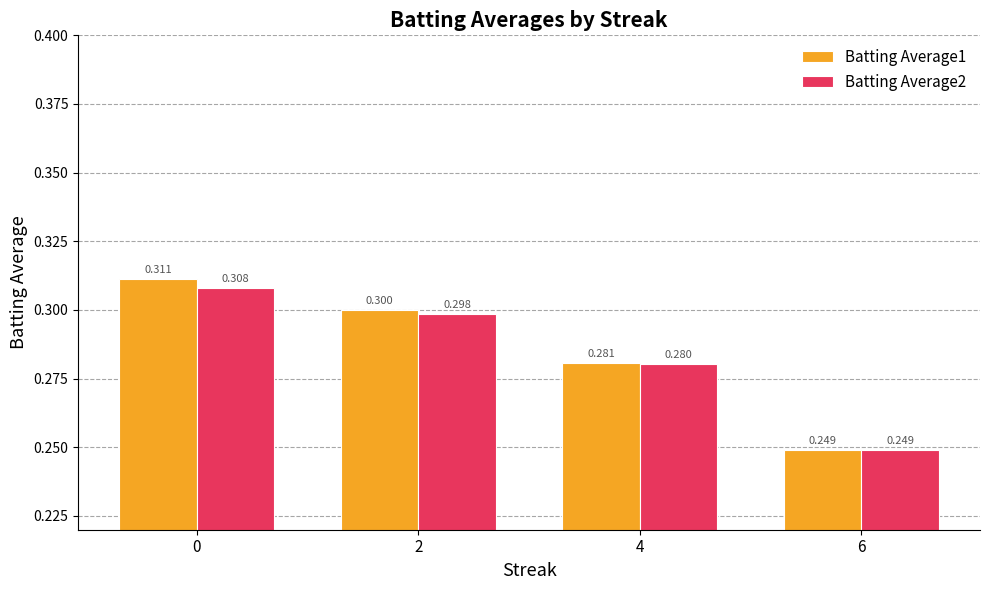

Does the chart contain any negative values?

No